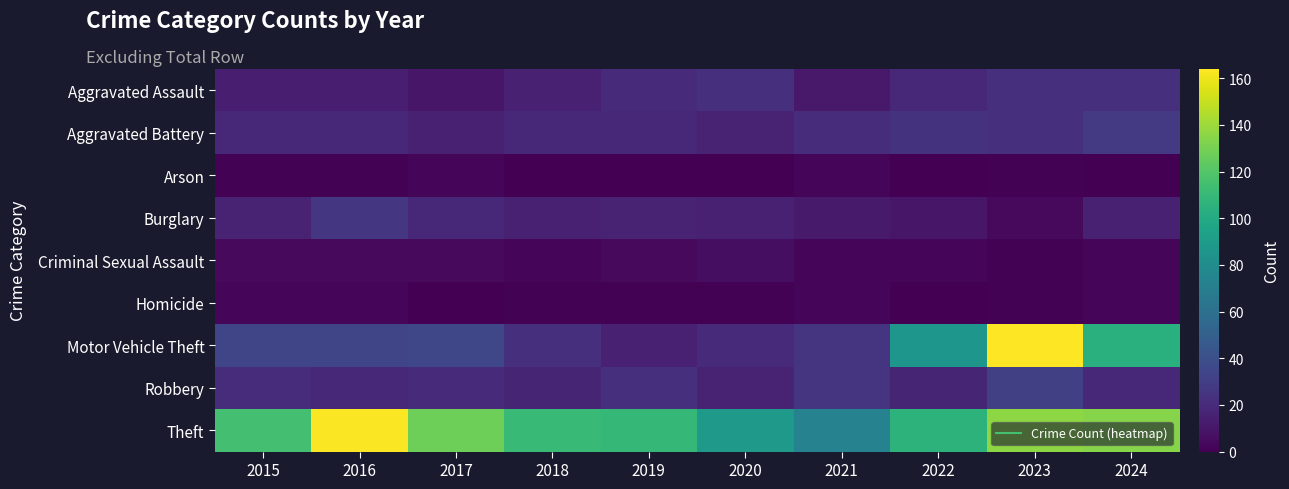

At which category is the sum across all series the highest?

2023